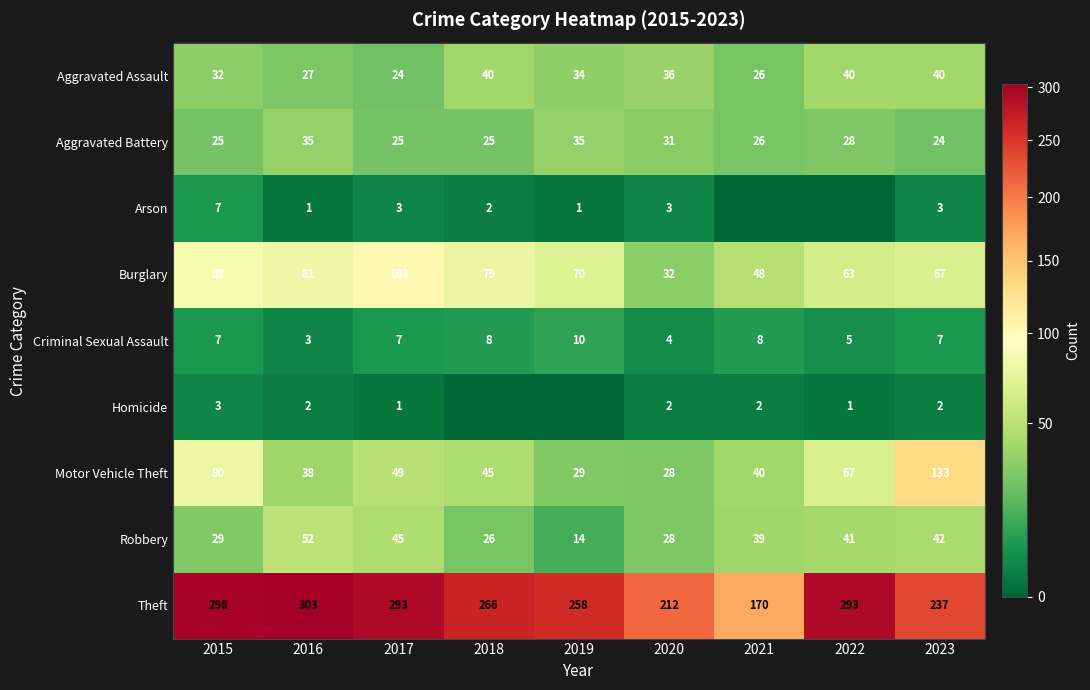

What is the sum of the Theft values at 2017 and 2016?

596